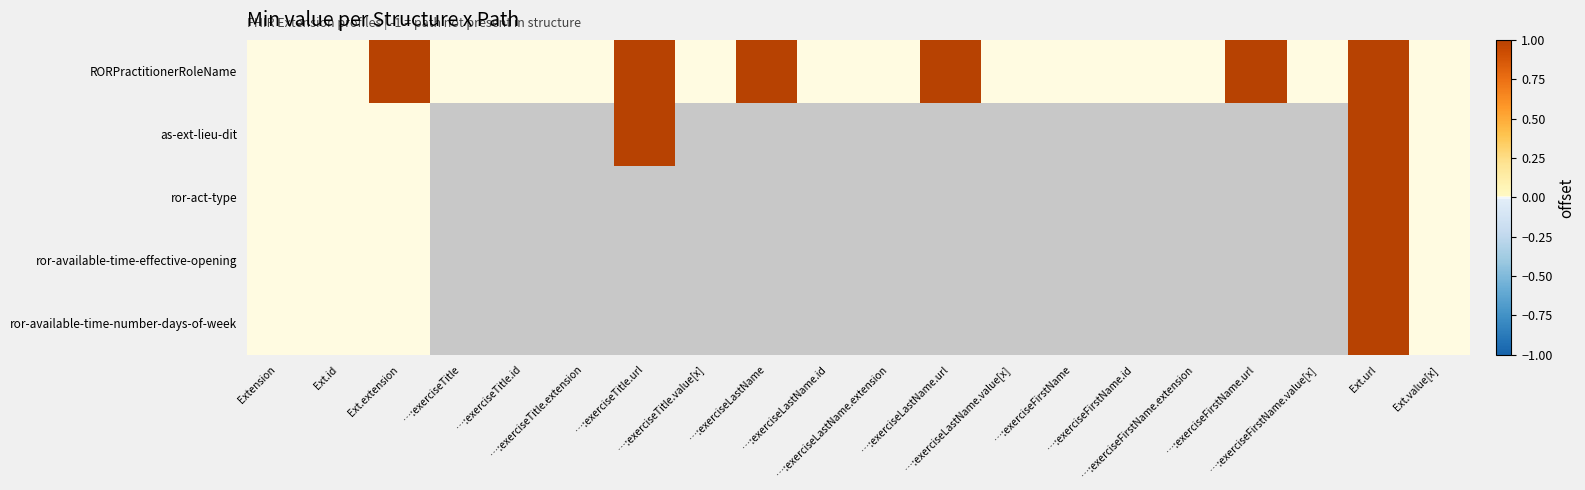

Which series changed the most between …:exerciseLastName.id and …:exerciseFirstName.value[x]?

RORPractitionerRoleName